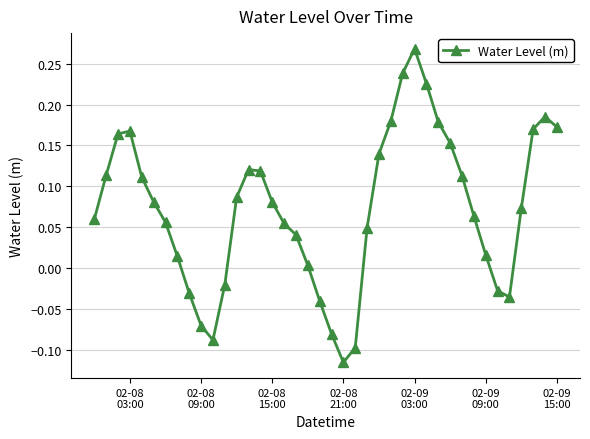

True or false: the data has more than 2 interior local peaks.

True